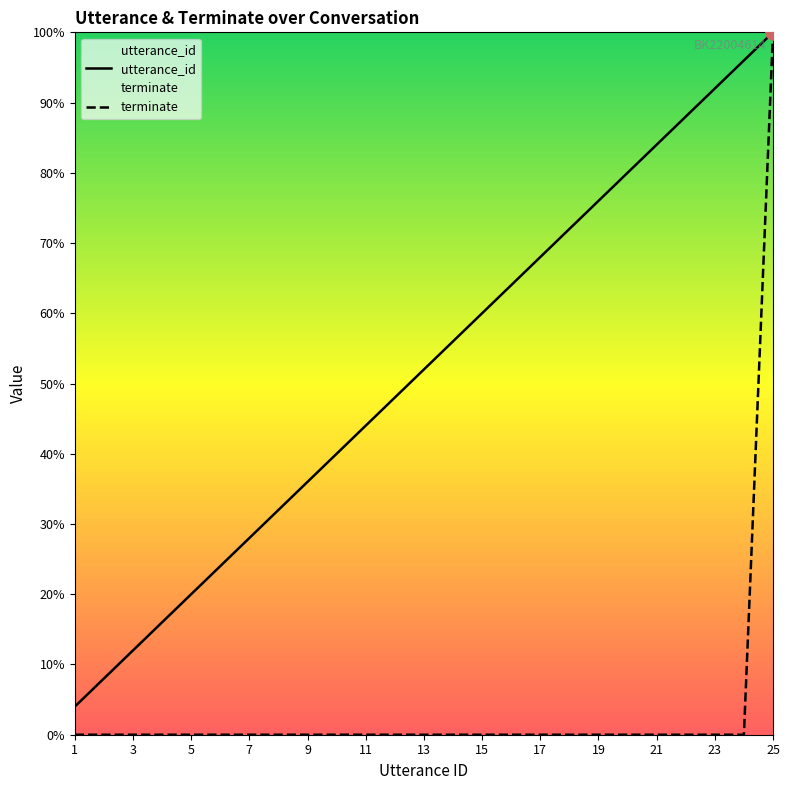

Which series has the largest Y range (max minus min)?

terminate